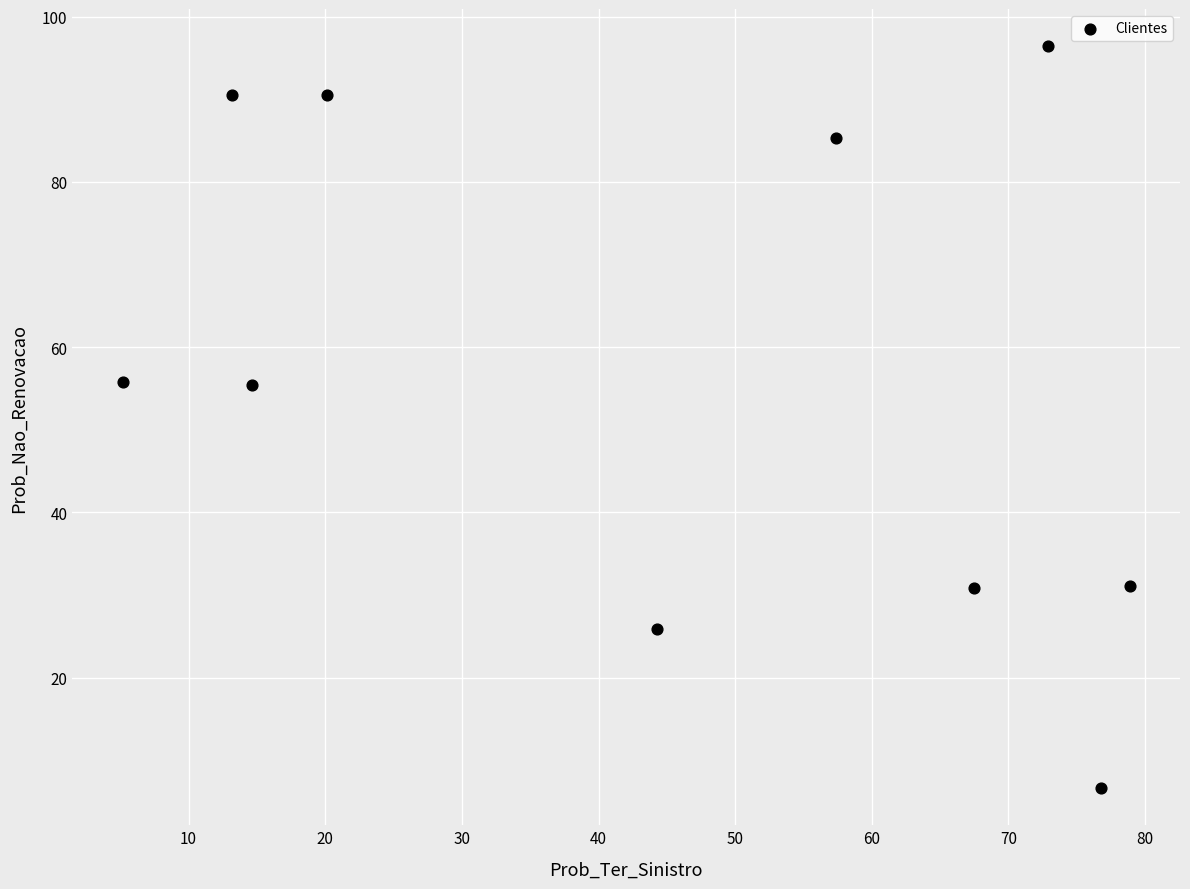

What is the average Y value?

56.8